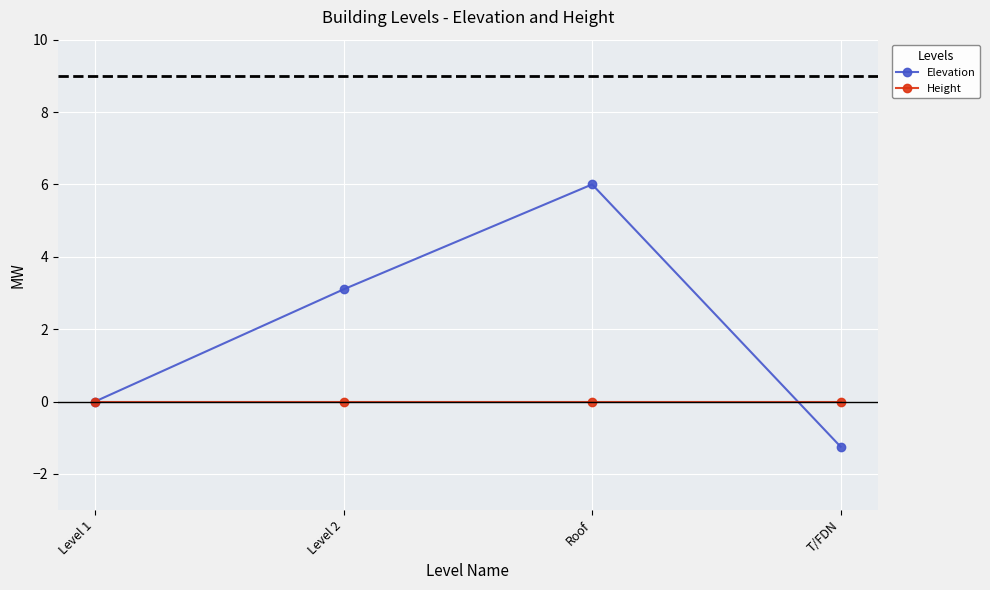

What is the spread (max minus min) of values at Level 2?

3.1